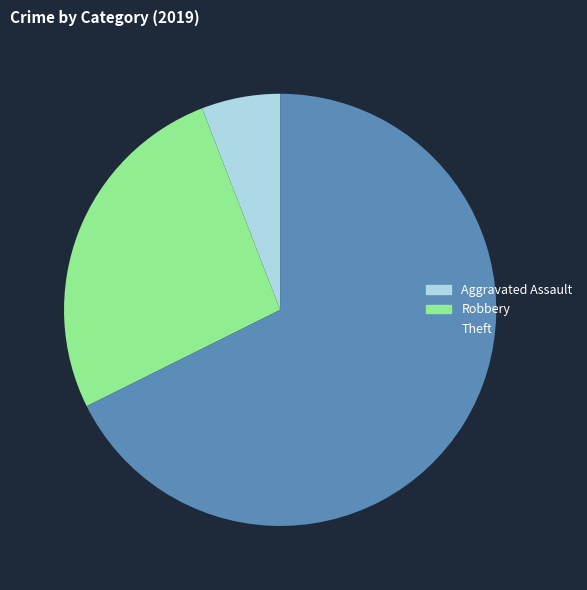

Which has a higher value, Robbery or Theft?

Theft